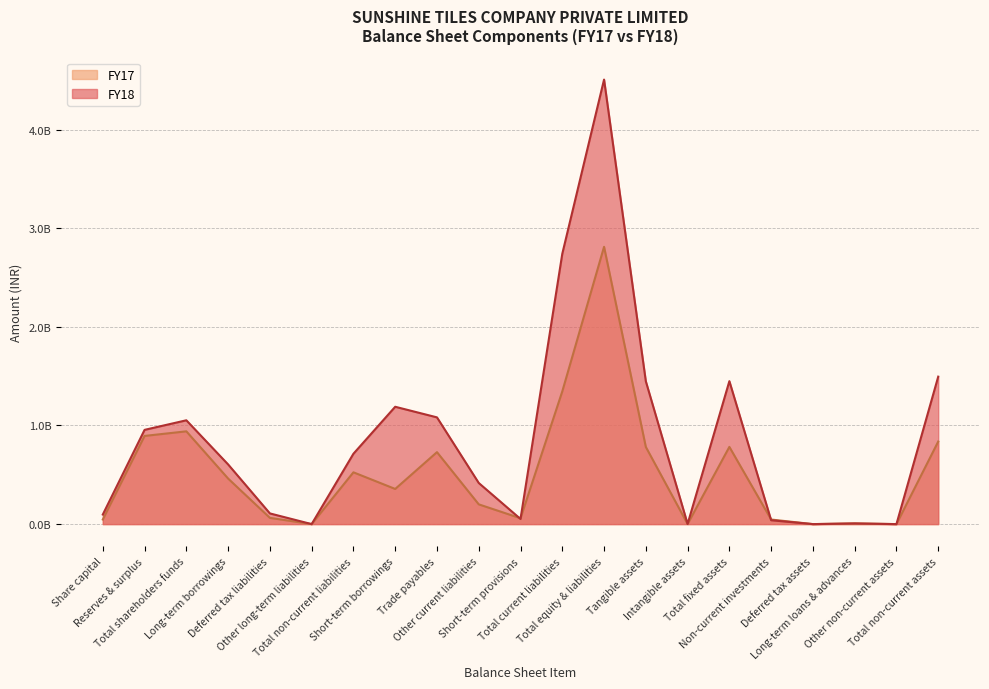

List the labels in order of FY18 value, largest first.

Total equity & liabilities, Total current liabilities, Total non-current assets, Total fixed assets, Tangible assets, Short-term borrowings, Trade payables, Total shareholders funds, Reserves & surplus, Total non-current liabilities, Long-term borrowings, Other current liabilities, Deferred tax liabilities, Share capital, Short-term provisions, Non-current investments, Long-term loans & advances, Intangible assets, Other non-current assets, Other long-term liabilities, Deferred tax assets